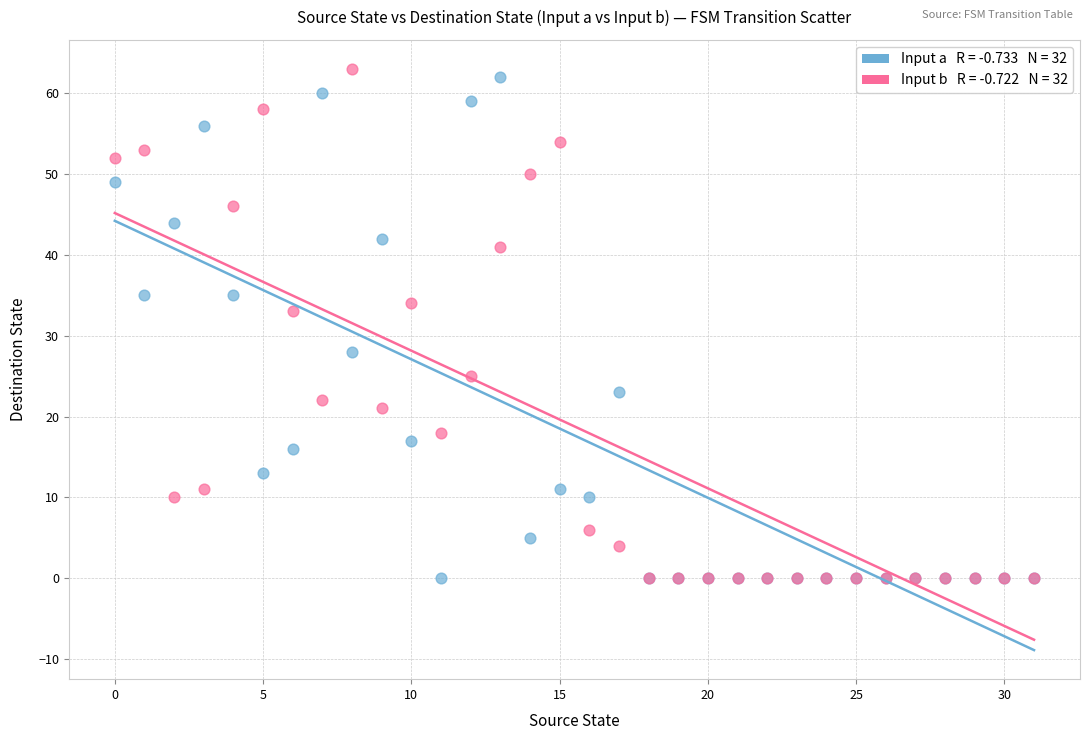

Across all series, what Y value is closest to 31?

33